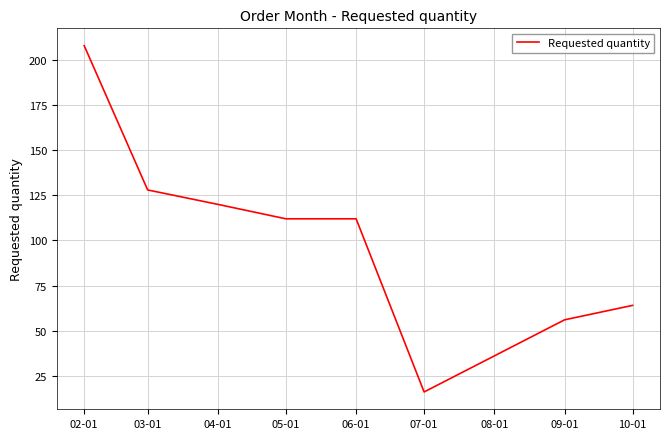

What is the difference between the maximum and minimum values?

192